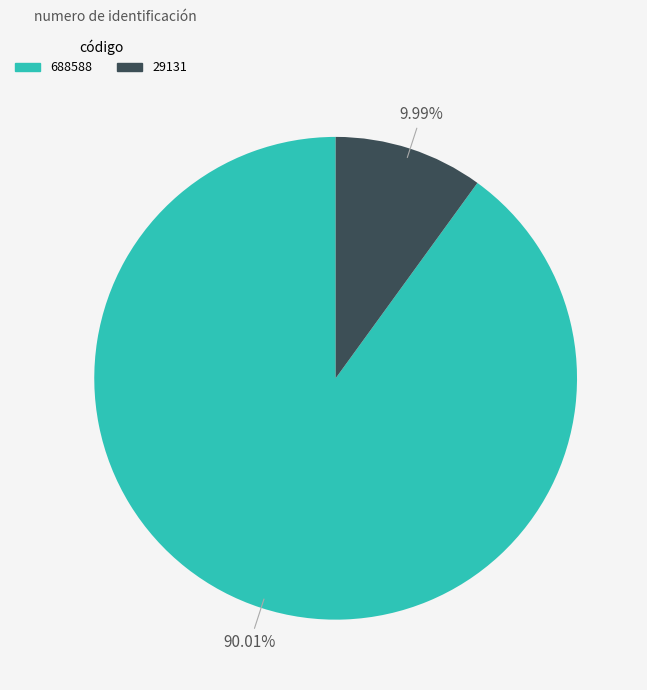

True or false: 688588 accounts for 85% of the total.

False